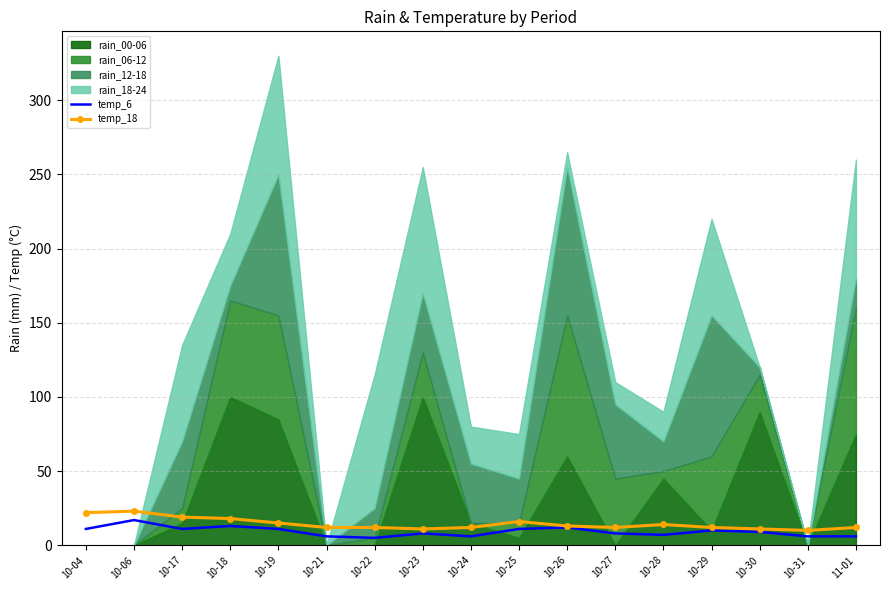

What is the sum of the temp_6 values at 10-21 and 11-01?

12